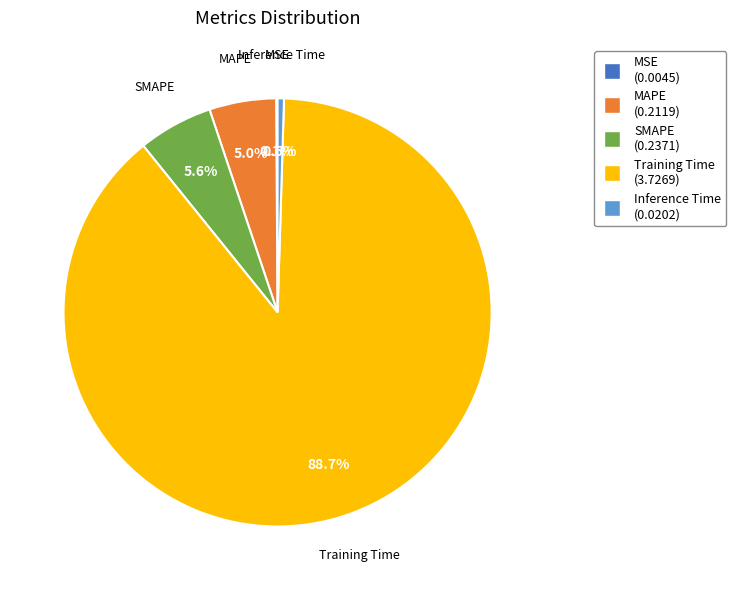

The MAPE slice represents 19% of the pie. True or false?

False